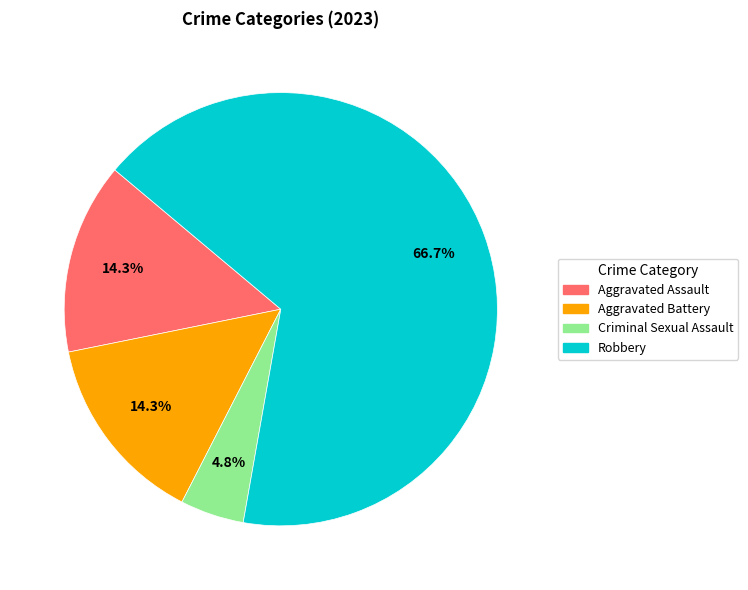

How many slices are in this pie chart?

4